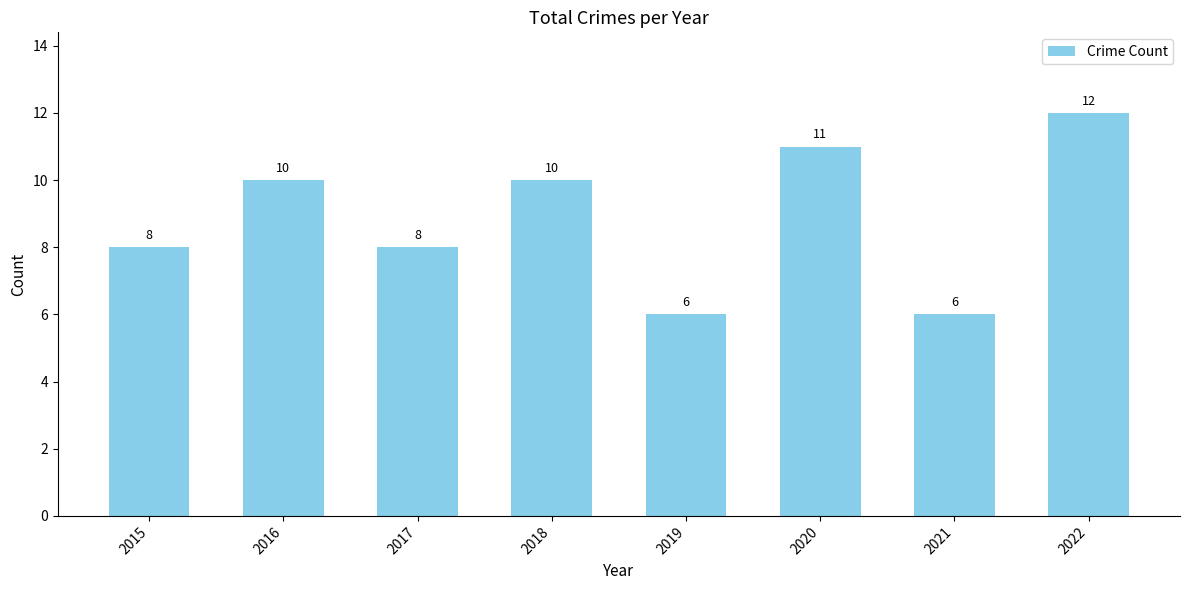

What is the difference between the maximum and minimum values?

6